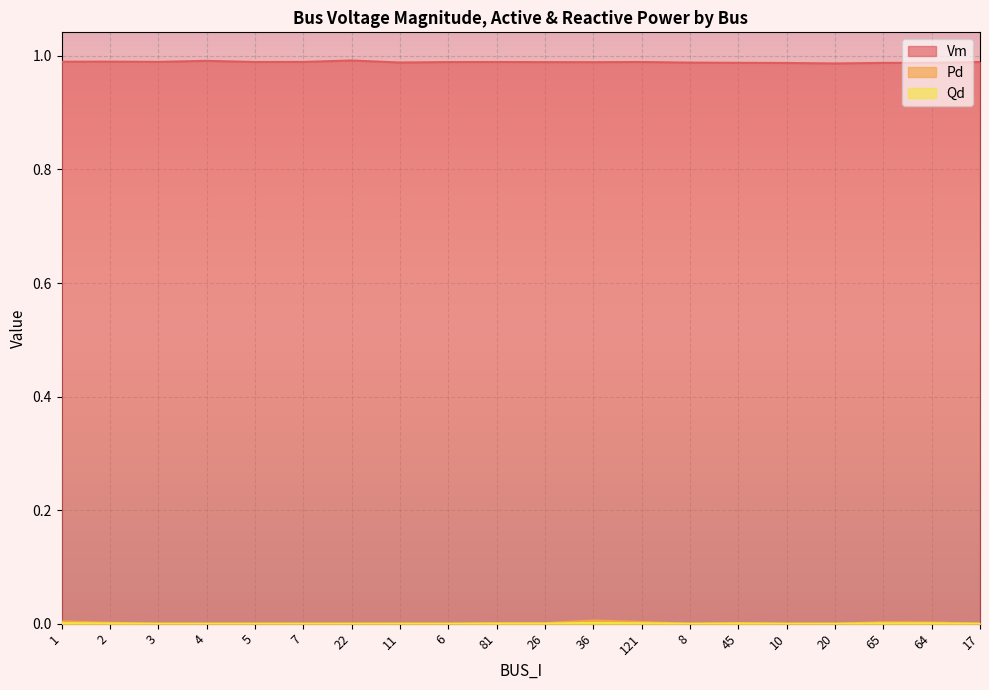

What is the maximum value shown in the chart?

1.0